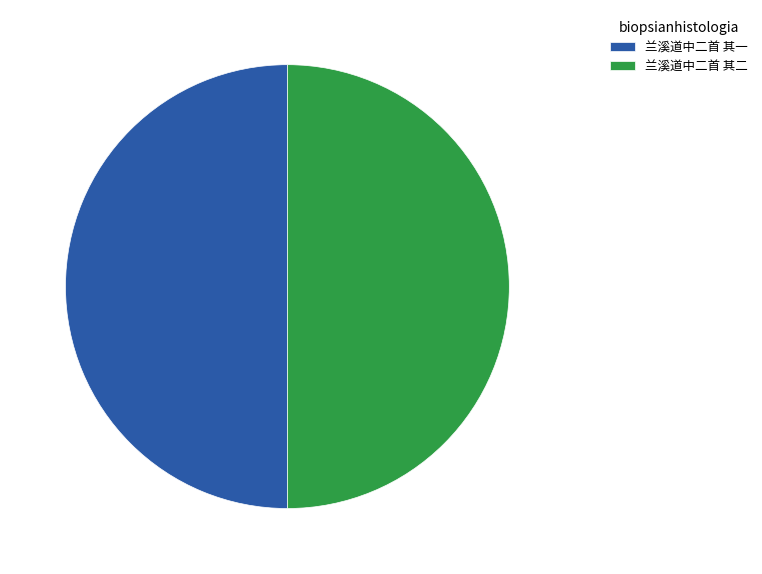

What is the ratio of the value at 兰溪道中二首 其一 to the value at 兰溪道中二首 其二?

1.0